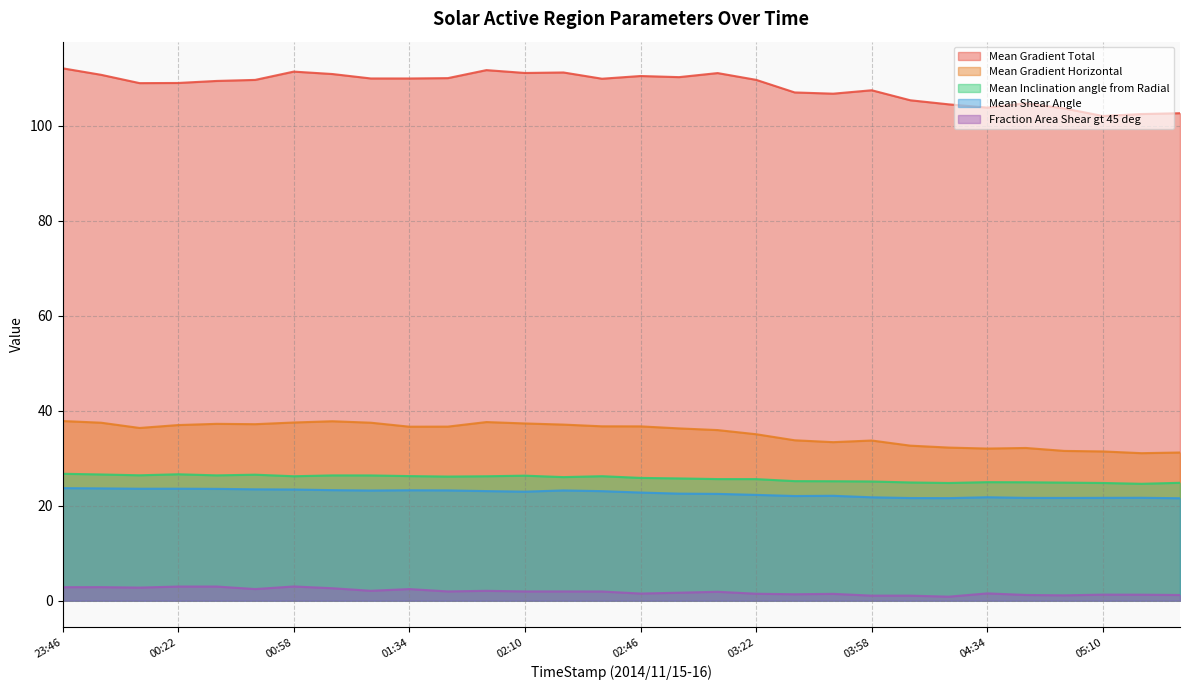

Reading left to right, what are all the values shown in this chart?

Mean Gradient Total: 23:46=112.1	23:58=110.7	00:10=109.0	00:22=109.0	00:34=109.4	00:46=109.7	00:58=111.4	01:10=110.9	01:22=110.0	01:34=110.0	01:46=110.0	01:58=111.7	02:10=111.1	02:22=111.2	02:34=109.9	02:46=110.5	02:58=110.2	03:10=111.1	03:22=109.7	03:34=107.0	03:46=106.8	03:58=107.5	04:10=105.4	04:22=104.5	04:34=103.8	04:46=104.7	04:58=103.6	05:10=102.1	05:22=102.5	05:34=102.6
Mean Gradient Horizontal: 23:46=37.8	23:58=37.5	00:10=36.4	00:22=37.0	00:34=37.2	00:46=37.2	00:58=37.5	01:10=37.8	01:22=37.5	01:34=36.6	01:46=36.7	01:58=37.6	02:10=37.3	02:22=37.1	02:34=36.7	02:46=36.7	02:58=36.3	03:10=35.9	03:22=35.1	03:34=33.8	03:46=33.4	03:58=33.7	04:10=32.6	04:22=32.2	04:34=32.0	04:46=32.2	04:58=31.5	05:10=31.4	05:22=31.1	05:34=31.2
Mean Inclination angle from Radial: 23:46=26.7	23:58=26.6	00:10=26.4	00:22=26.6	00:34=26.4	00:46=26.5	00:58=26.2	01:10=26.4	01:22=26.4	01:34=26.2	01:46=26.1	01:58=26.2	02:10=26.3	02:22=26.0	02:34=26.2	02:46=25.9	02:58=25.7	03:10=25.6	03:22=25.6	03:34=25.2	03:46=25.2	03:58=25.1	04:10=24.9	04:22=24.8	04:34=25.0	04:46=24.9	04:58=24.9	05:10=24.8	05:22=24.6	05:34=24.8
Mean Shear Angle: 23:46=23.7	23:58=23.6	00:10=23.6	00:22=23.6	00:34=23.5	00:46=23.5	00:58=23.4	01:10=23.3	01:22=23.2	01:34=23.3	01:46=23.2	01:58=23.1	02:10=23.0	02:22=23.2	02:34=23.1	02:46=22.8	02:58=22.5	03:10=22.5	03:22=22.3	03:34=22.0	03:46=22.1	03:58=21.8	04:10=21.6	04:22=21.6	04:34=21.8	04:46=21.6	04:58=21.6	05:10=21.7	05:22=21.7	05:34=21.6
Fraction Area Shear gt 45 deg: 23:46=2.8	23:58=2.9	00:10=2.8	00:22=3.0	00:34=3.0	00:46=2.5	00:58=3.0	01:10=2.6	01:22=2.1	01:34=2.4	01:46=2.0	01:58=2.1	02:10=2.0	02:22=1.9	02:34=1.9	02:46=1.5	02:58=1.7	03:10=1.9	03:22=1.5	03:34=1.4	03:46=1.4	03:58=1.1	04:10=1.1	04:22=0.8	04:34=1.5	04:46=1.2	04:58=1.1	05:10=1.3	05:22=1.3	05:34=1.2